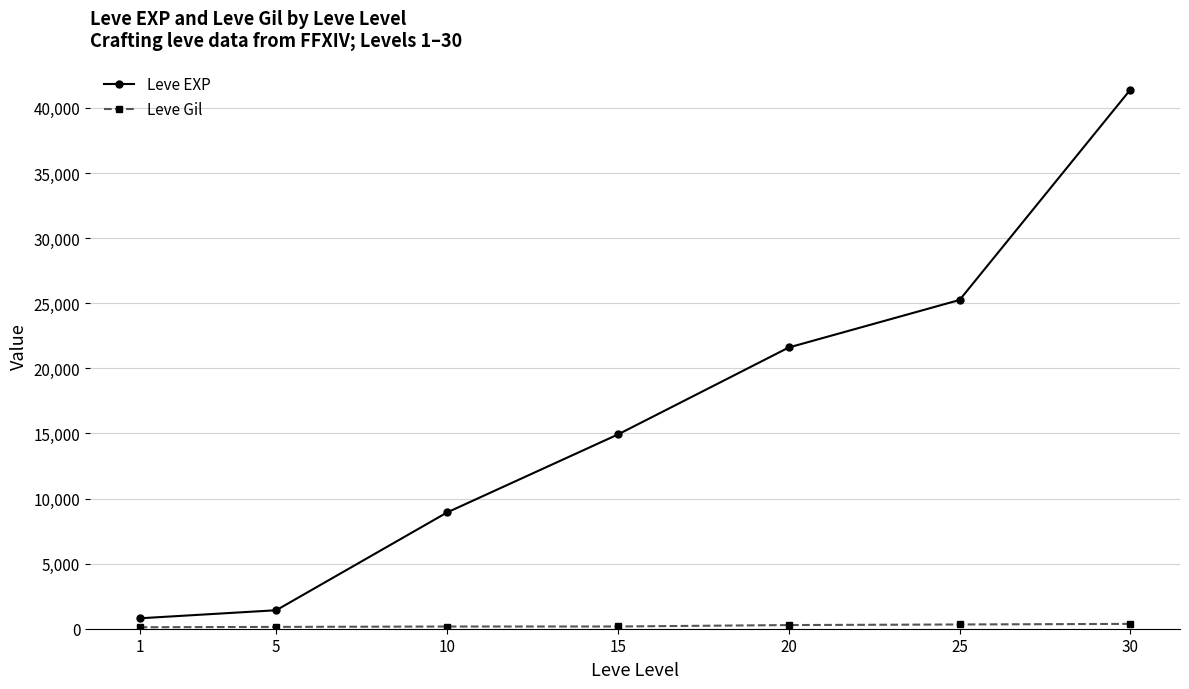

Does the chart have visible grid lines?

Yes